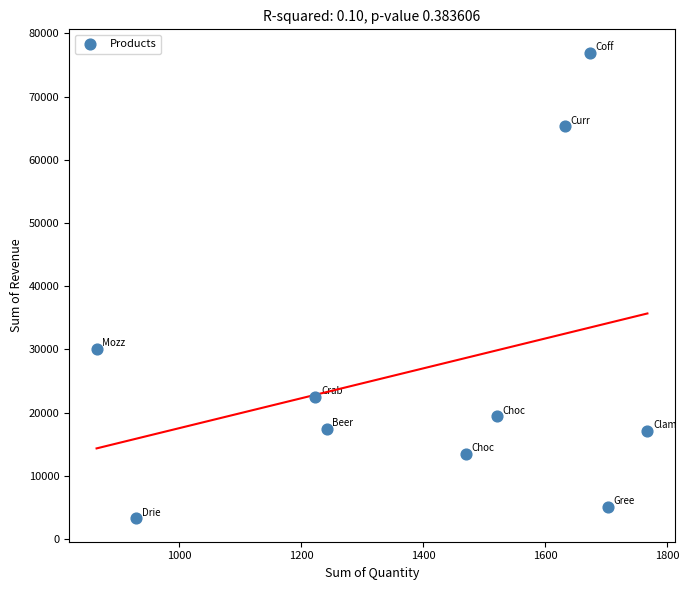

What is the average Y value?

27051.8